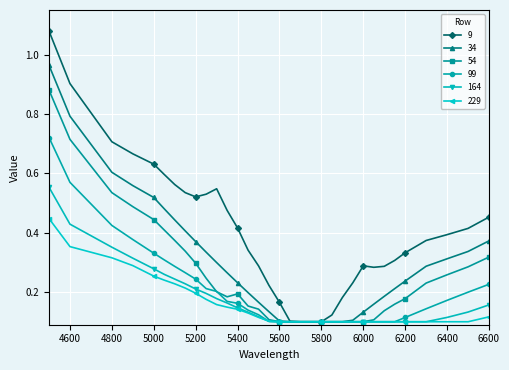

Rank the series by their maximum value, from highest to lowest.

9, 34, 54, 99, 164, 229